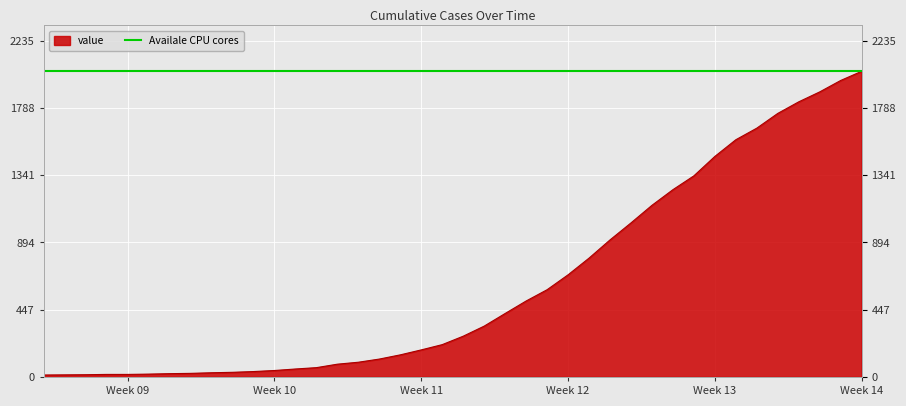

How many data points does each series have?

40